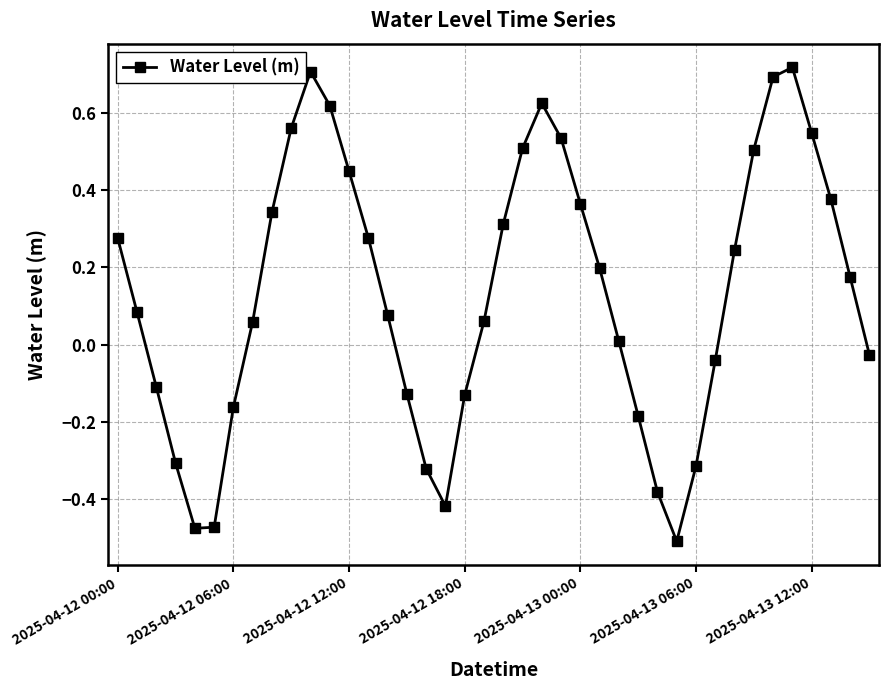

How many points are lower than both their immediate neighbors (excluding endpoints)?

3